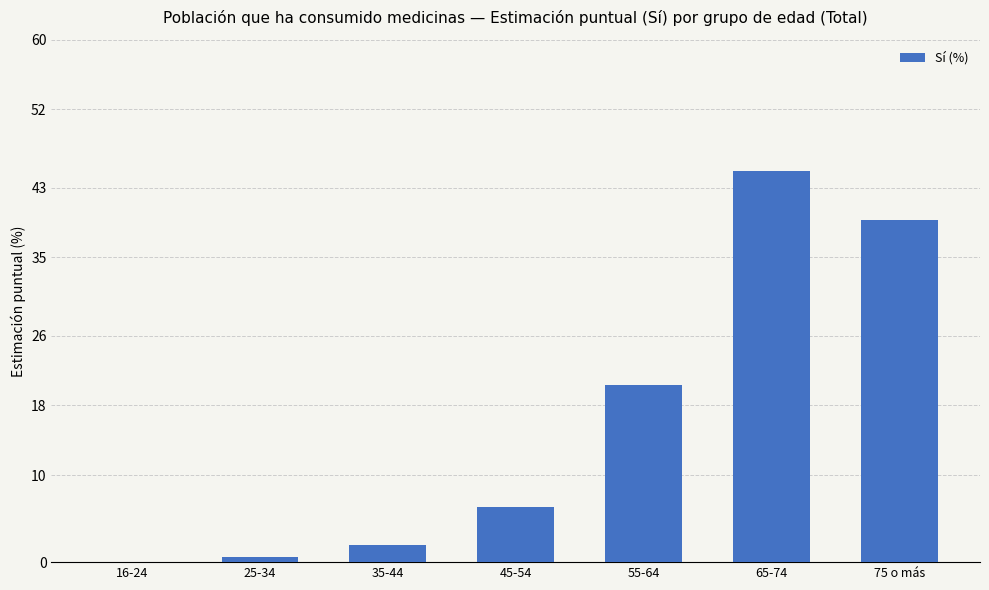

At which label does the data first exceed 6?

45-54